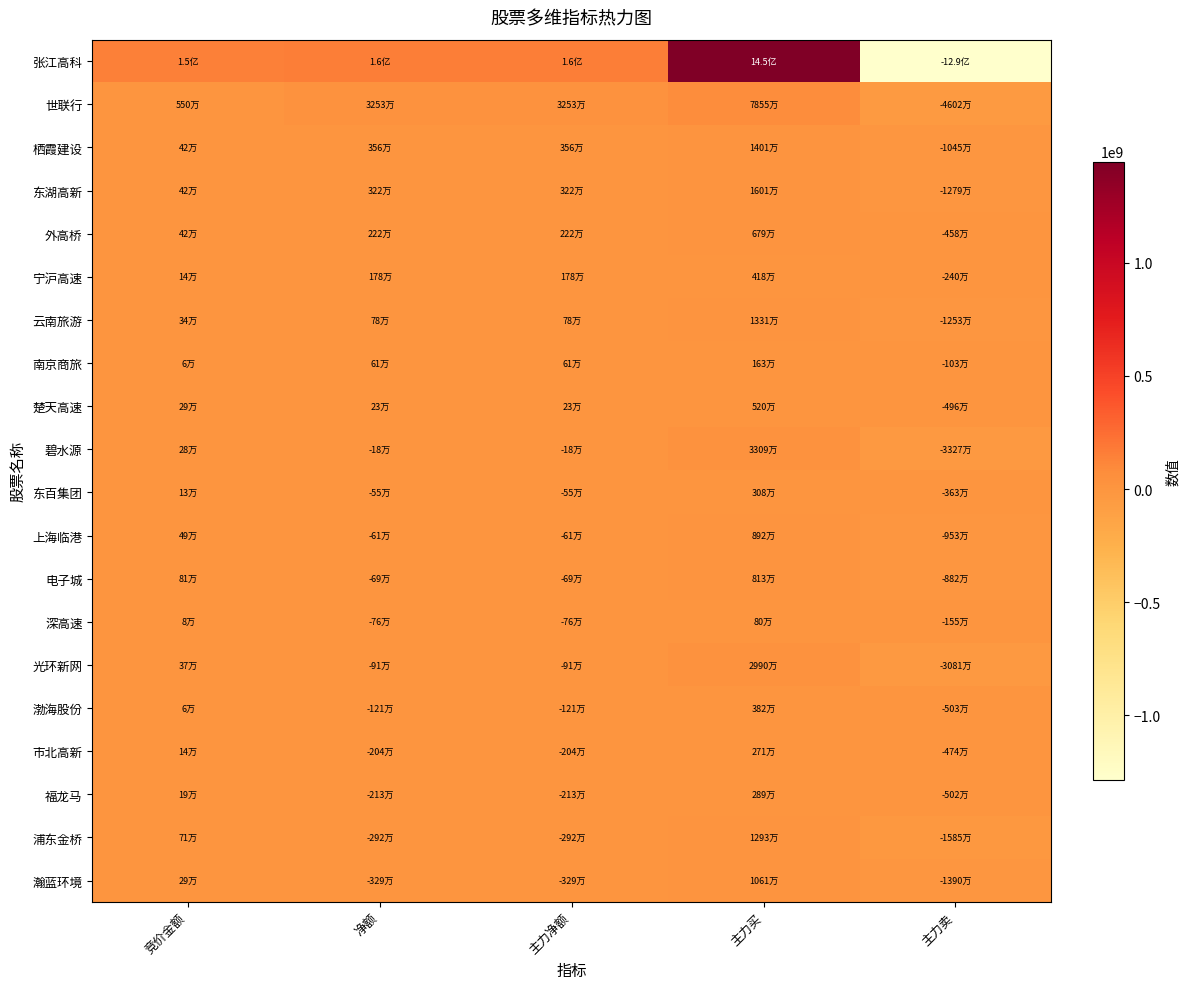

Which series changed the most between 竞价金额 and 主力买?

张江高科